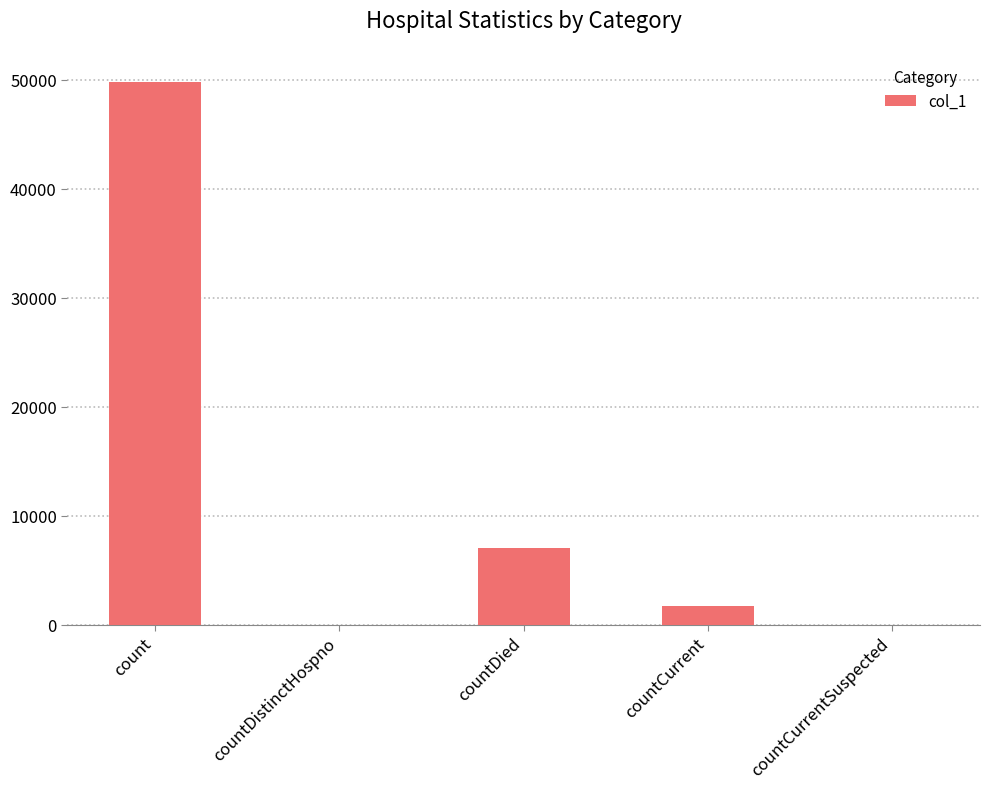

Which has a higher value, countCurrent or count?

count